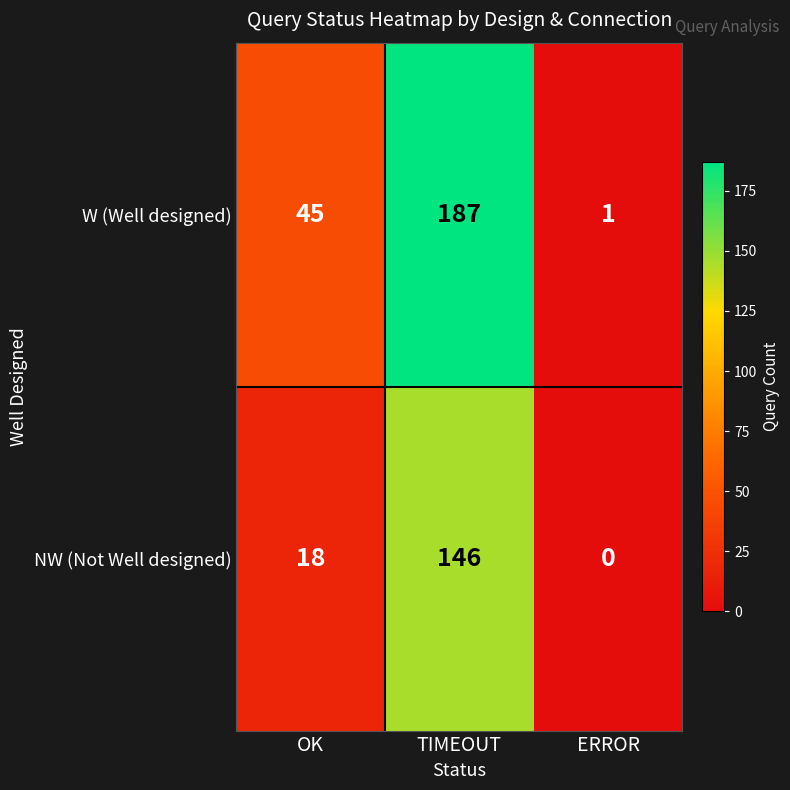

Rank the series at TIMEOUT from lowest to highest value.

NW (Not Well designed), W (Well designed)